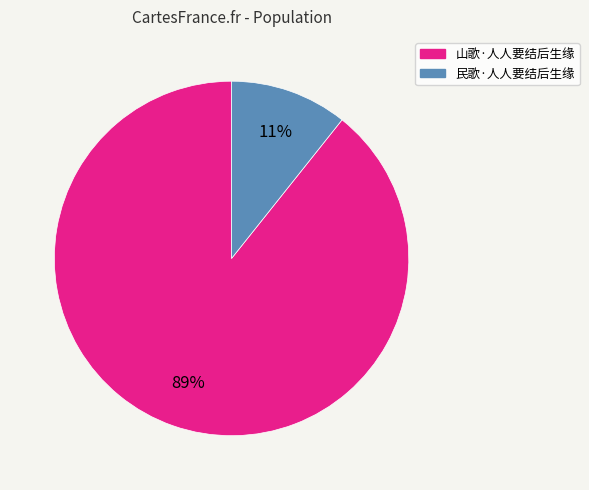

To the nearest percent, what percentage of the pie is 民歌·人人要结后生缘?

11%